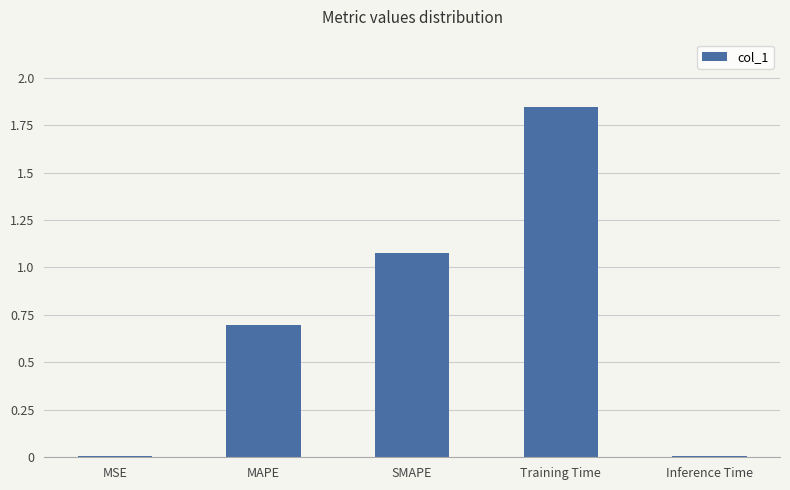

The chart shows a value of 0.7 at MAPE. True or false?

True